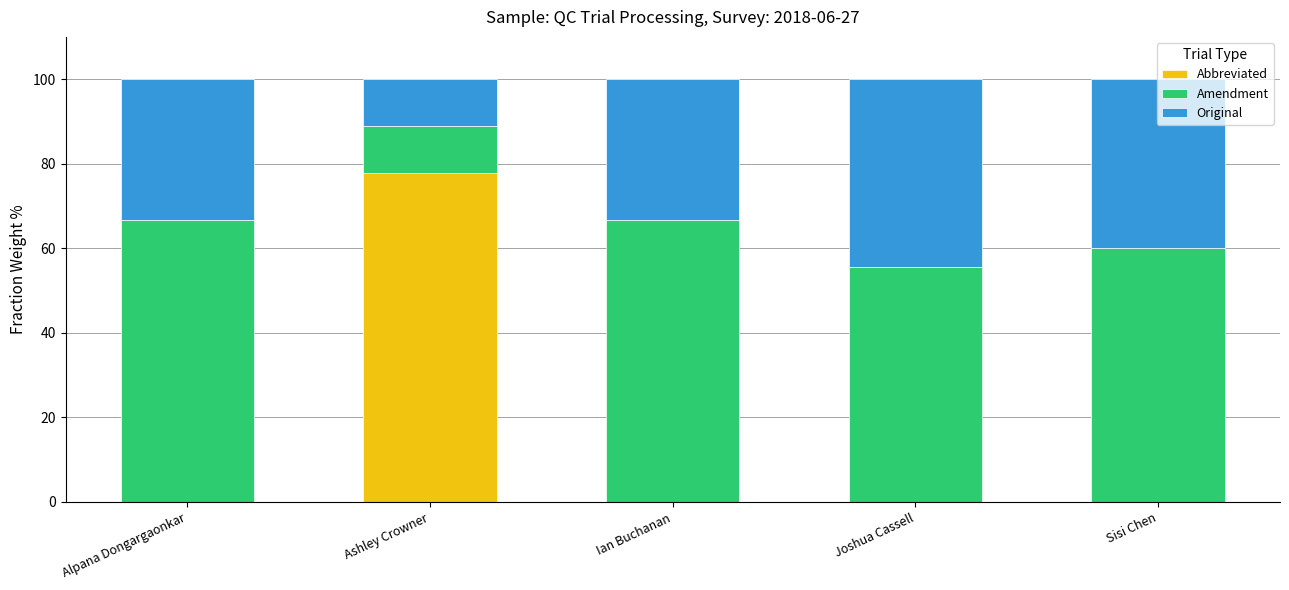

What is the total value across all series at Sisi Chen?

100.0